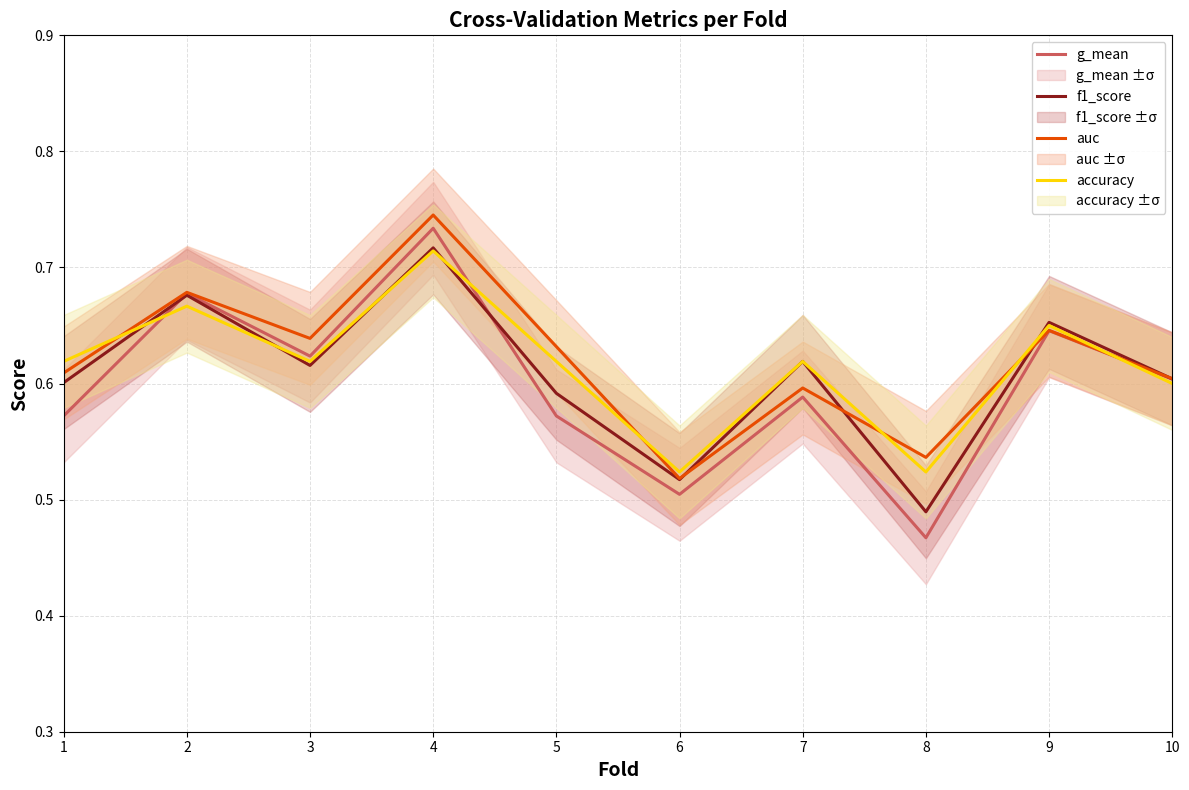

What is the difference between the maximum and minimum values in the auc series?

0.2